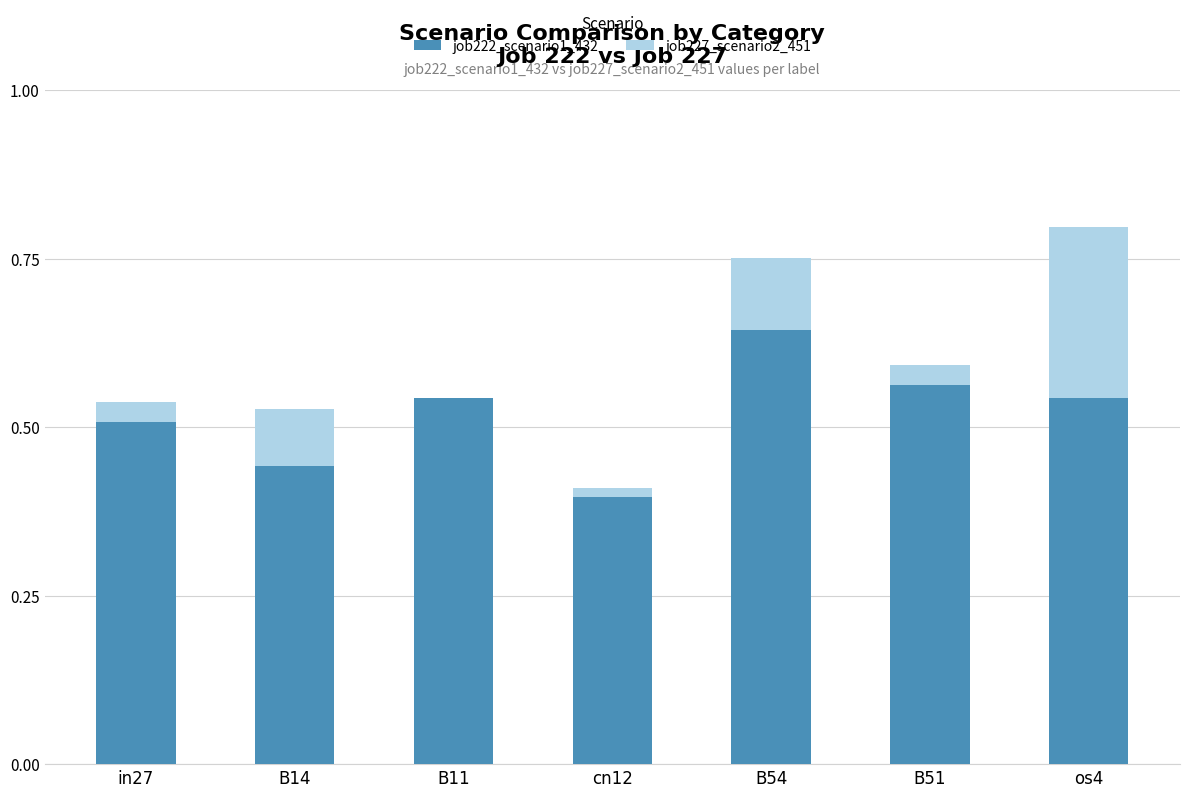

True or false: job222_scenario1_432 has a value of 0.3 at B11.

False